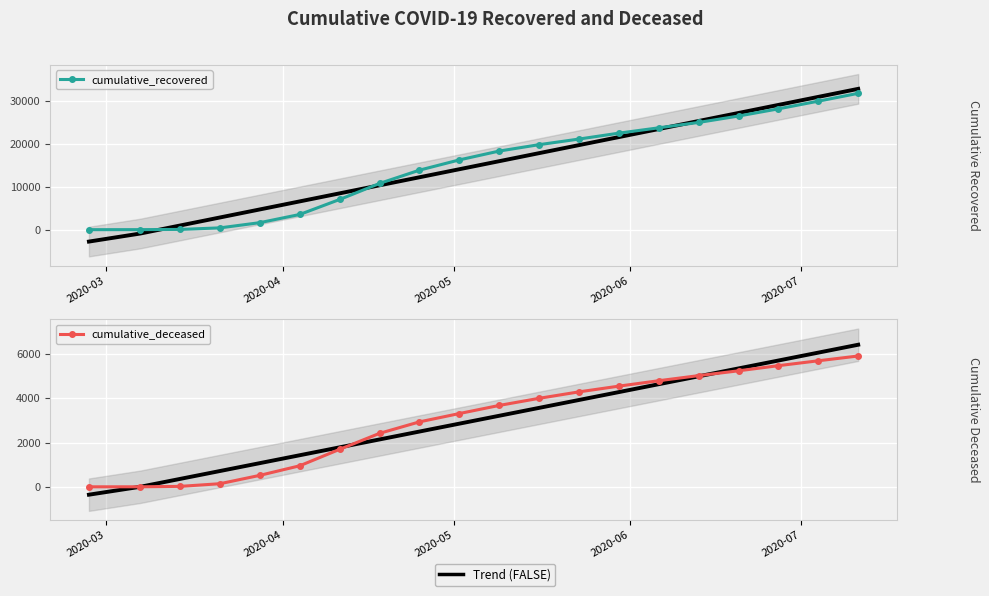

The cumulative_recovered series shows 3 at 2020-03. True or false?

True